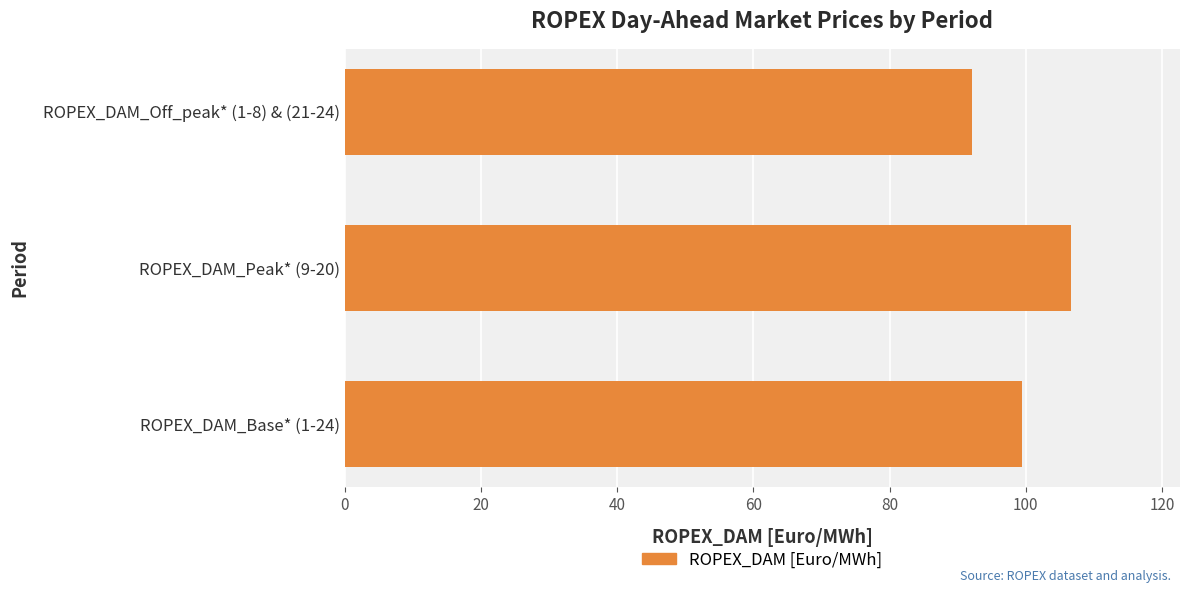

What is the average value?

99.4